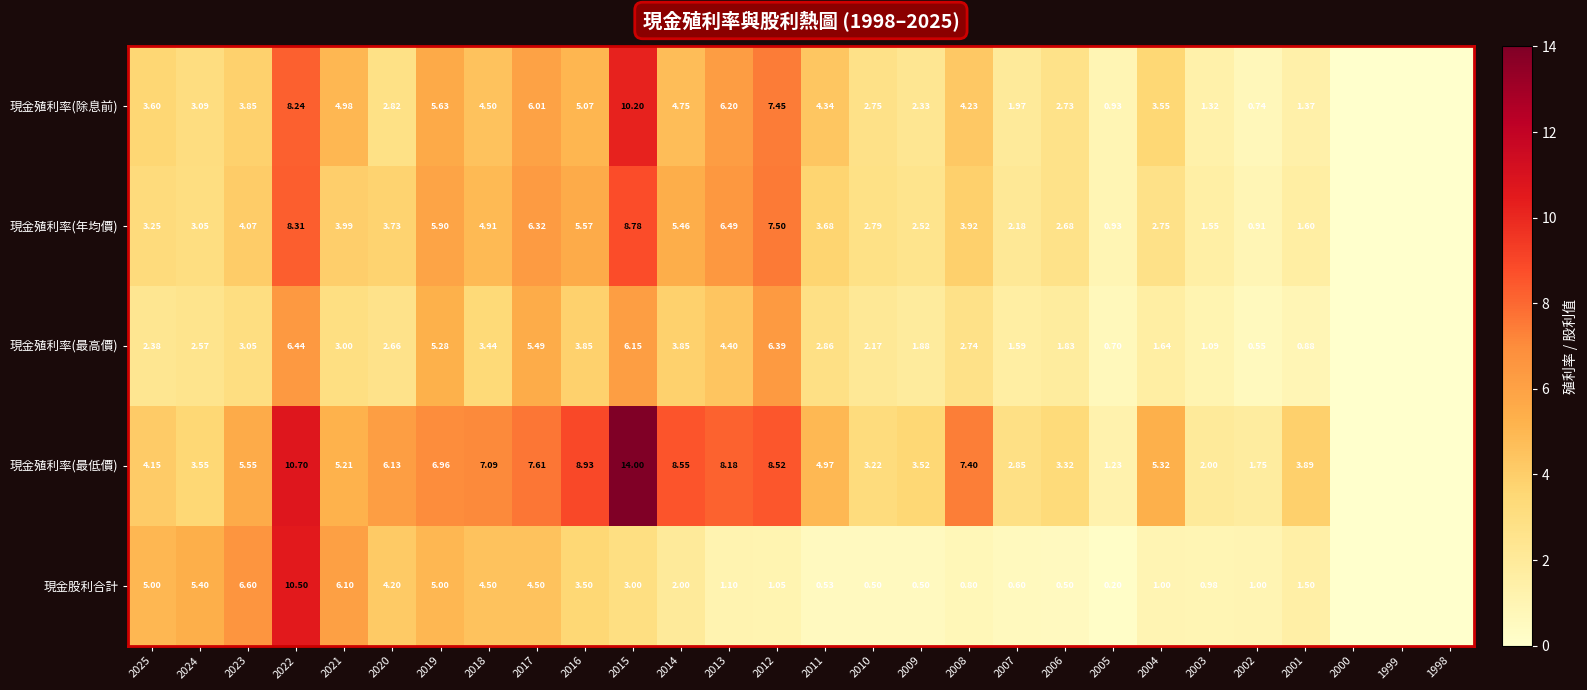

Between 2018 and 2004, which series saw the biggest shift?

現金股利合計